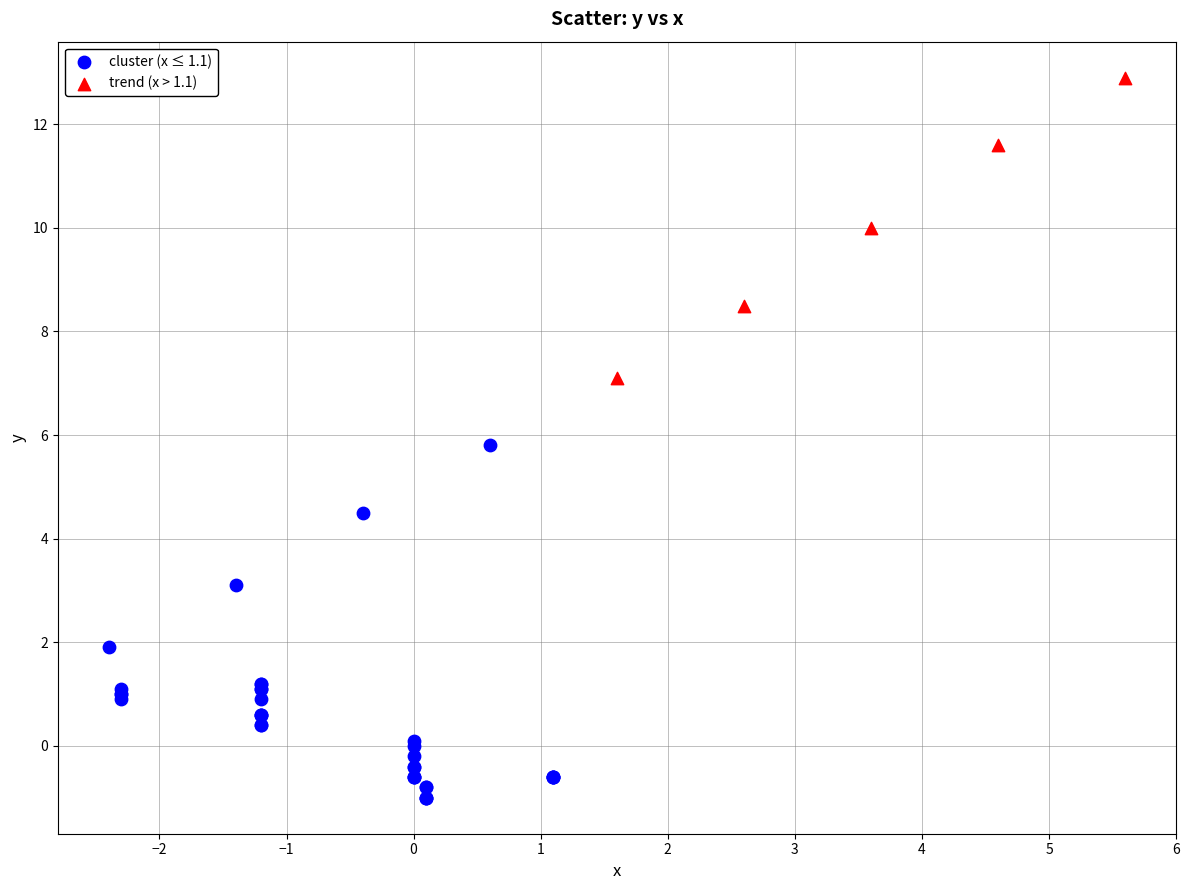

Which series contains the lowest Y value?

cluster (x ≤ 1.1)